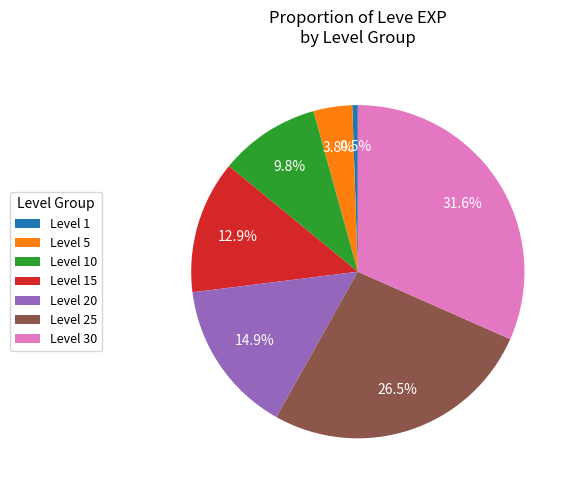

What percentage do Level 5 and Level 30 together represent?

35.4%